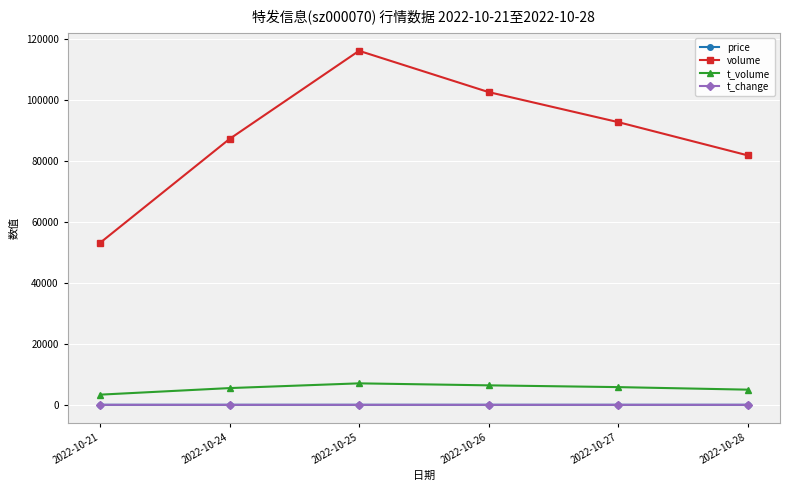

What is the difference between the maximum and second lowest values in the price series?

0.2